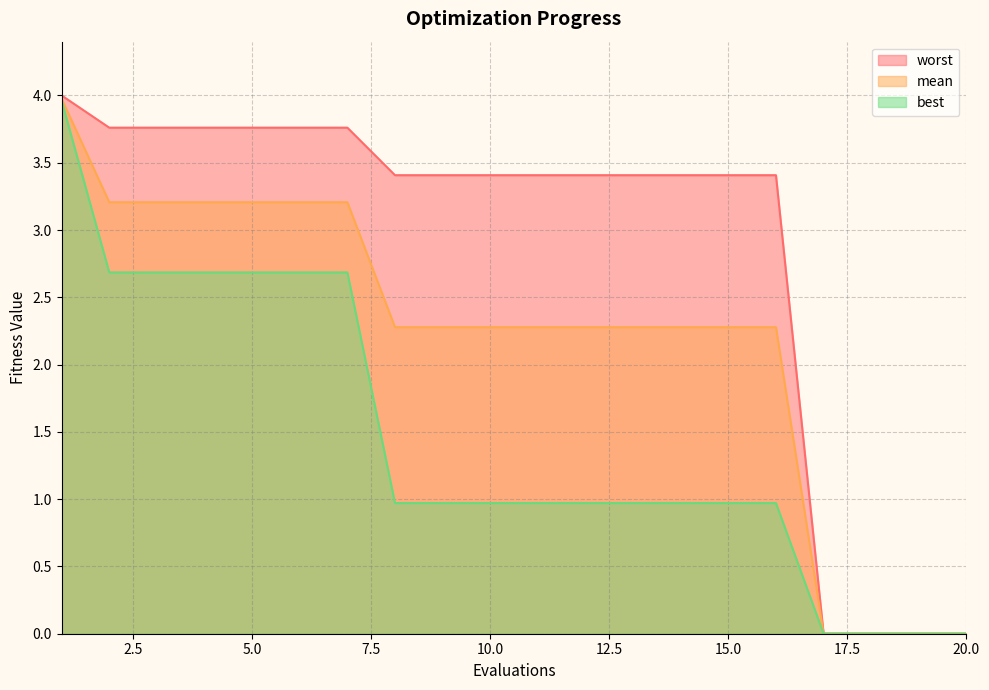

True or false: best has a value of 2.7 at 4.

True